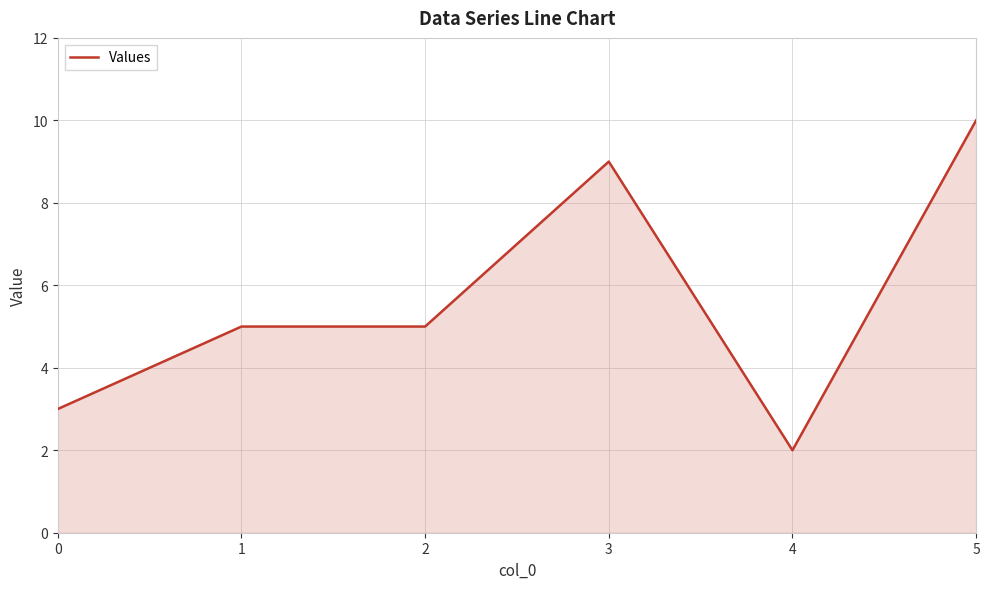

What is the sum of the values at 2 and 4?

7